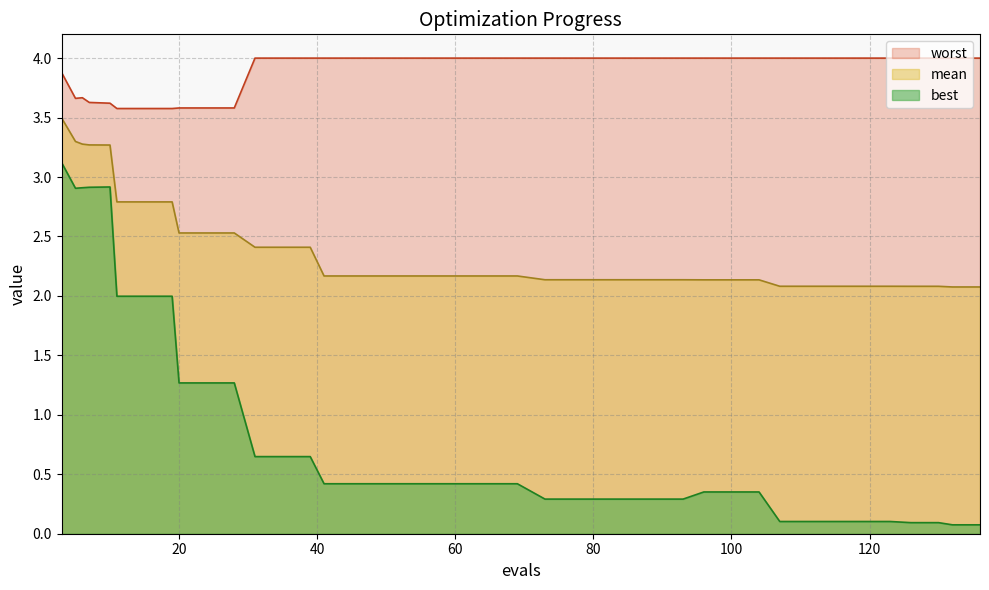

Rank the series by their maximum value, from lowest to highest.

best, mean, worst